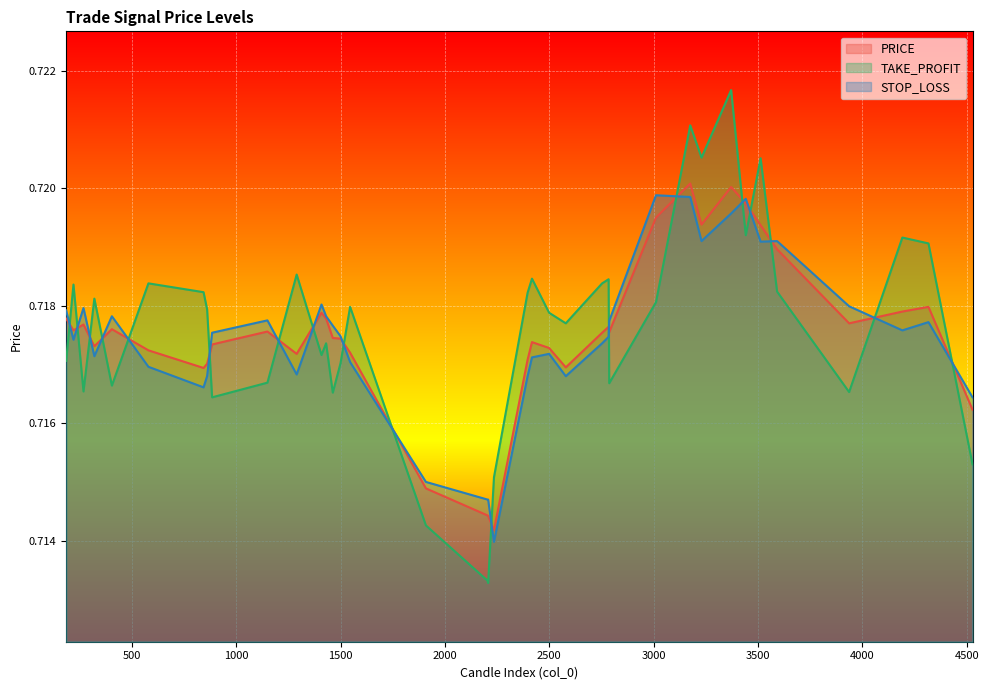

What is the value of the STOP_LOSS point at the 27th from the left?

0.7